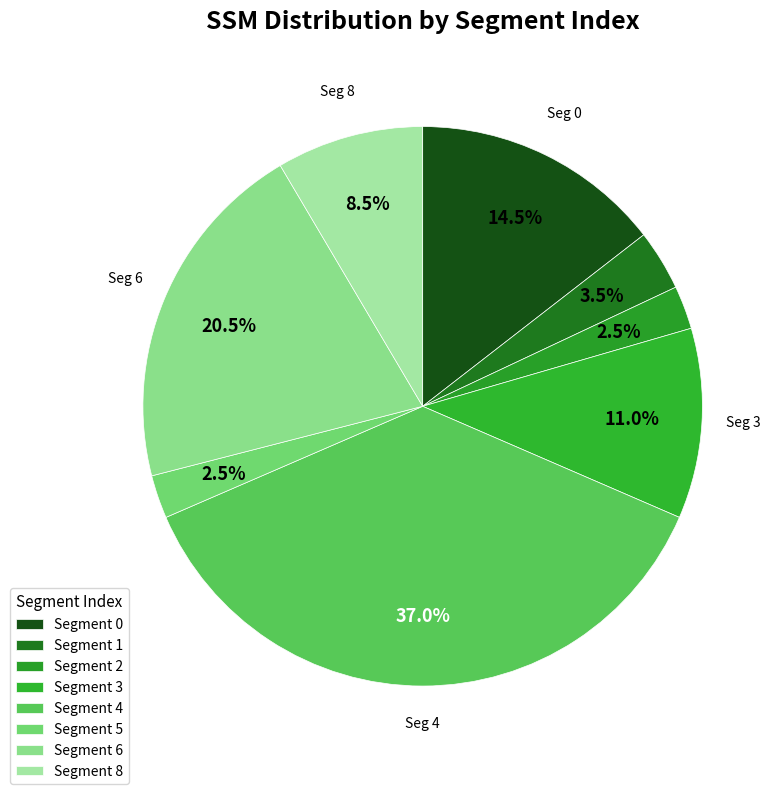

Which category has the biggest portion of the pie?

4